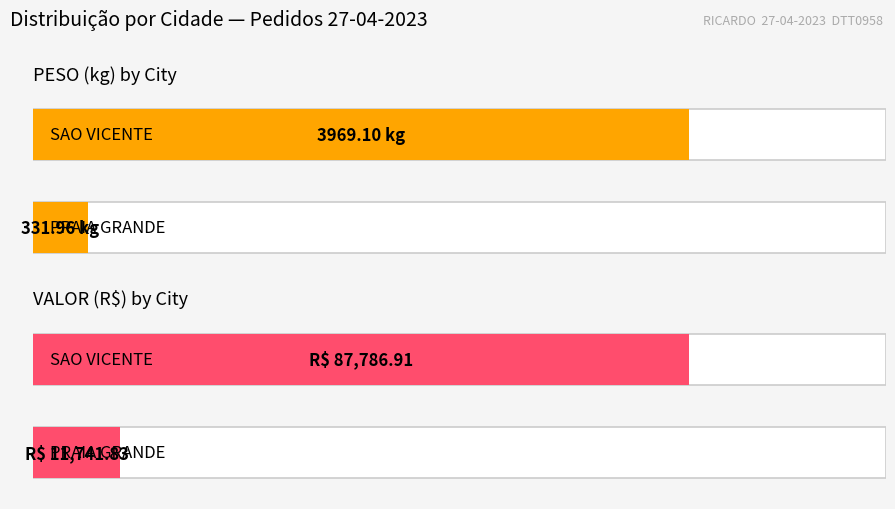

The VALOR series shows 195.0 at JOSE CARLOS (1). True or false?

False